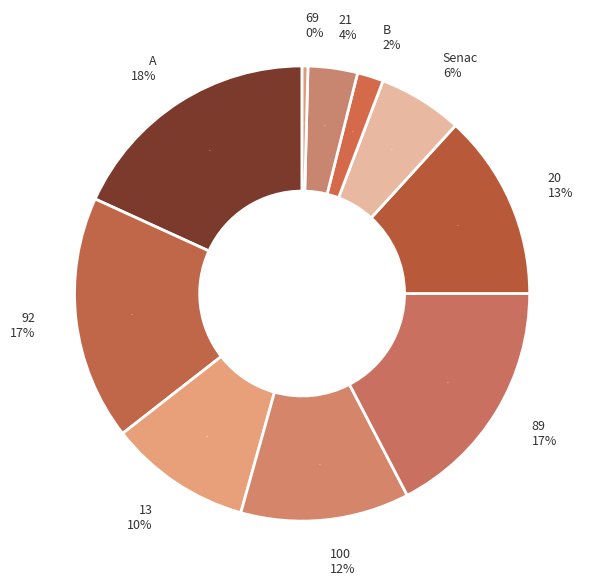

Approximately how many times larger is the value at 13 compared to A?

0.6